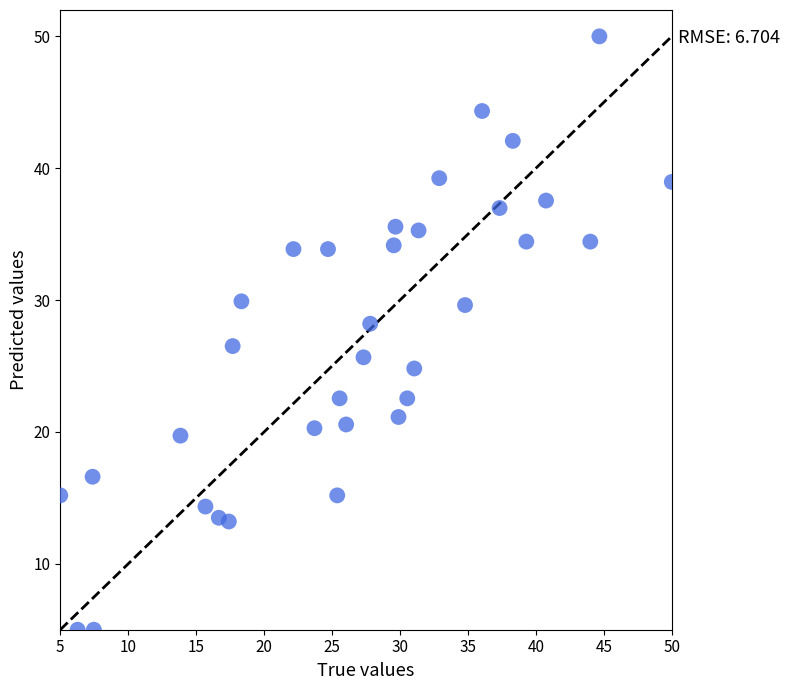

What is the range of X values (max minus min)?

45.0